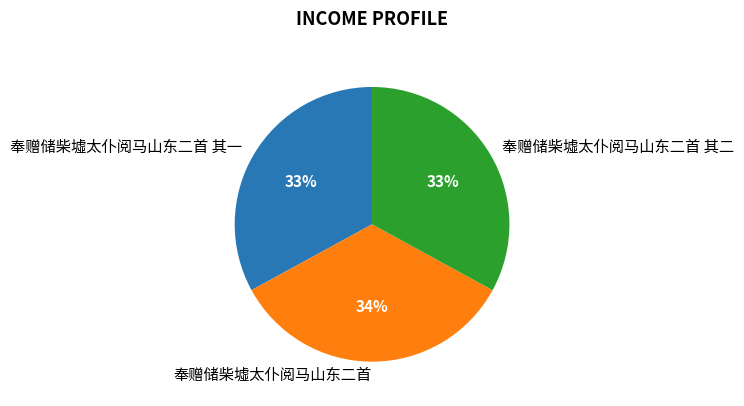

To the nearest percent, what is the average slice percentage?

33%